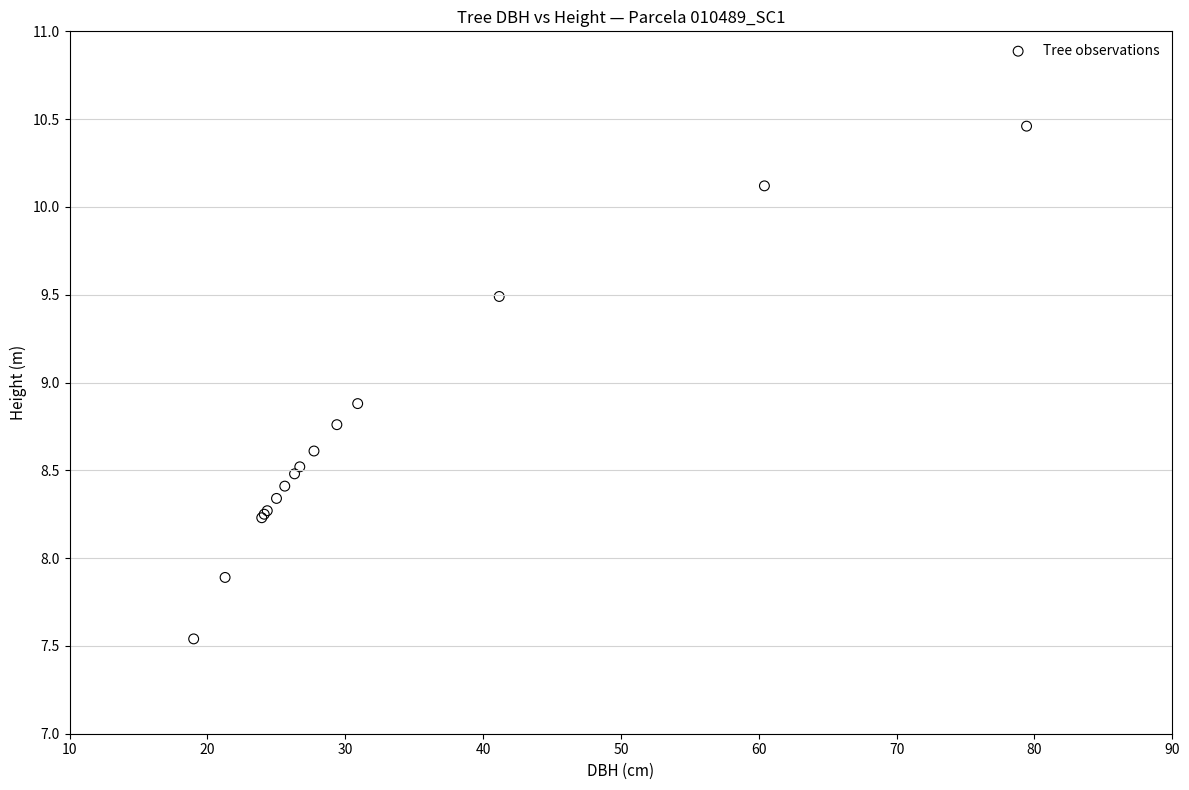

What Y value in the scatter plot is closest to 9?

8.9